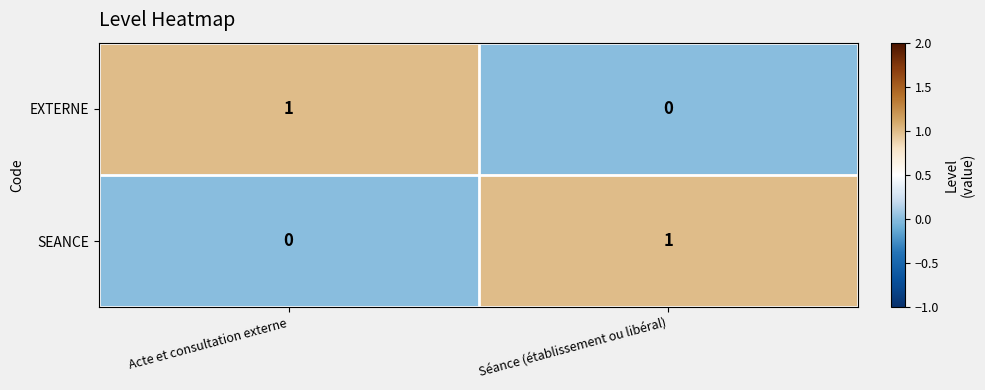

Where is SEANCE nearest to the value 0?

Acte et consultation externe